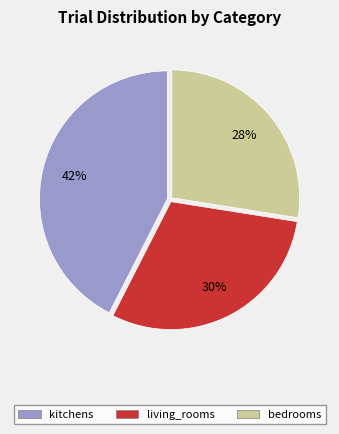

Do bedrooms and living_rooms together represent more than half of the pie?

Yes